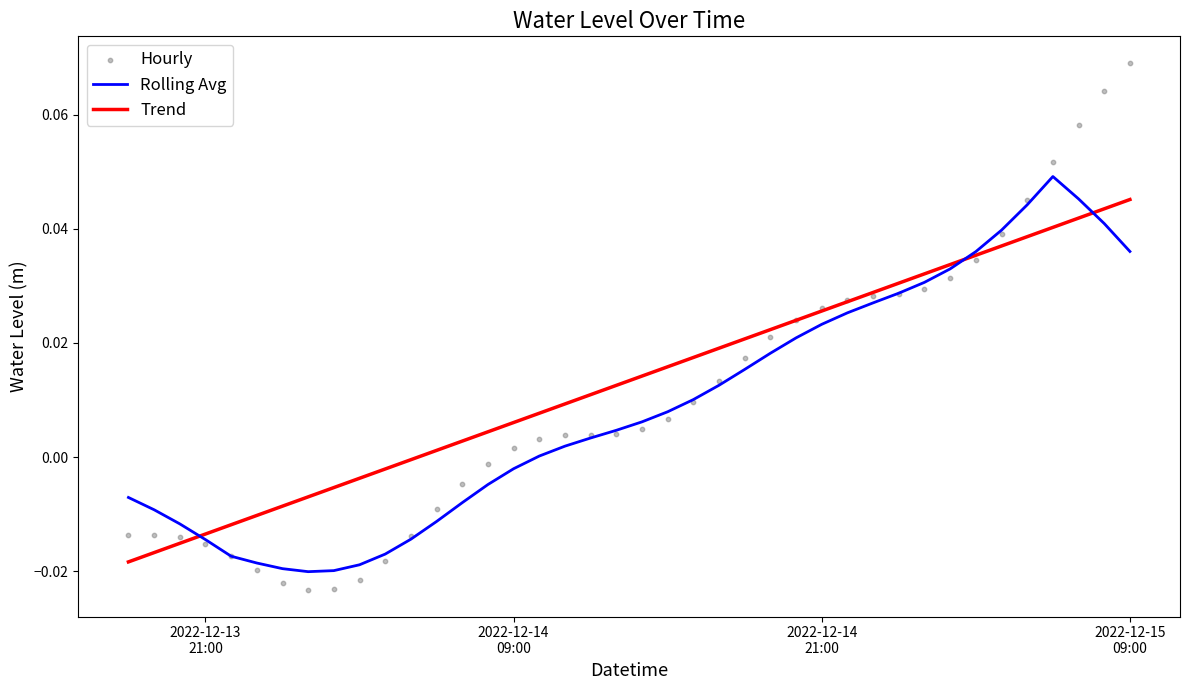

What are all the series names shown in the legend?

Rolling Avg, Trend, Hourly